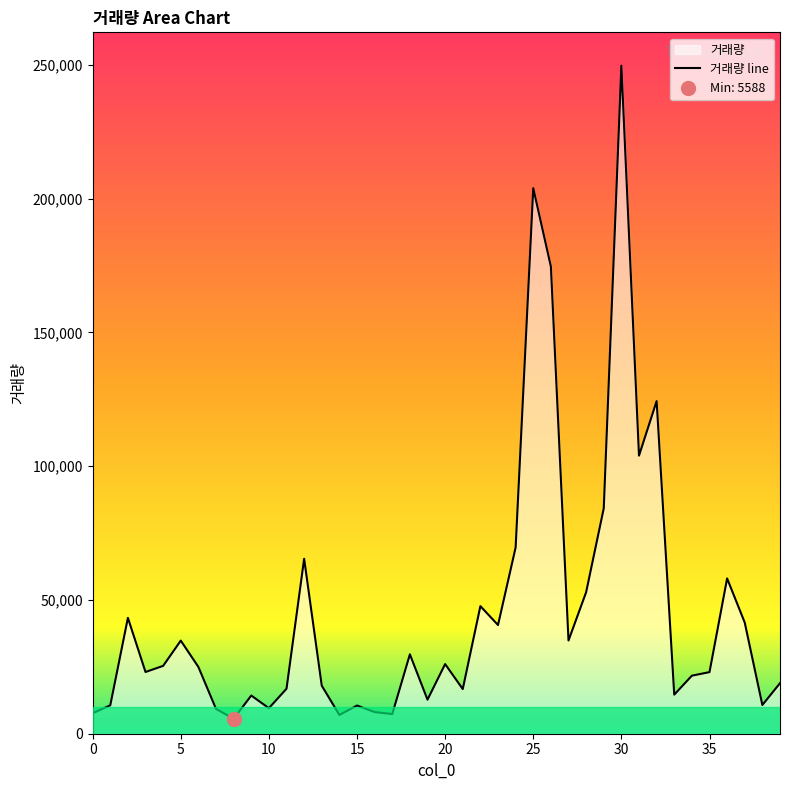

List the labels in order of value, largest first.

30, 25, 26, 32, 31, 29, 24, 12, 36, 28, 22, 2, 37, 23, 27, 5, 18, 20, 4, 6, 3, 35, 34, 39, 13, 11, 21, 33, 9, 19, 38, 1, 15, 10, 7, 16, 0, 17, 14, 8